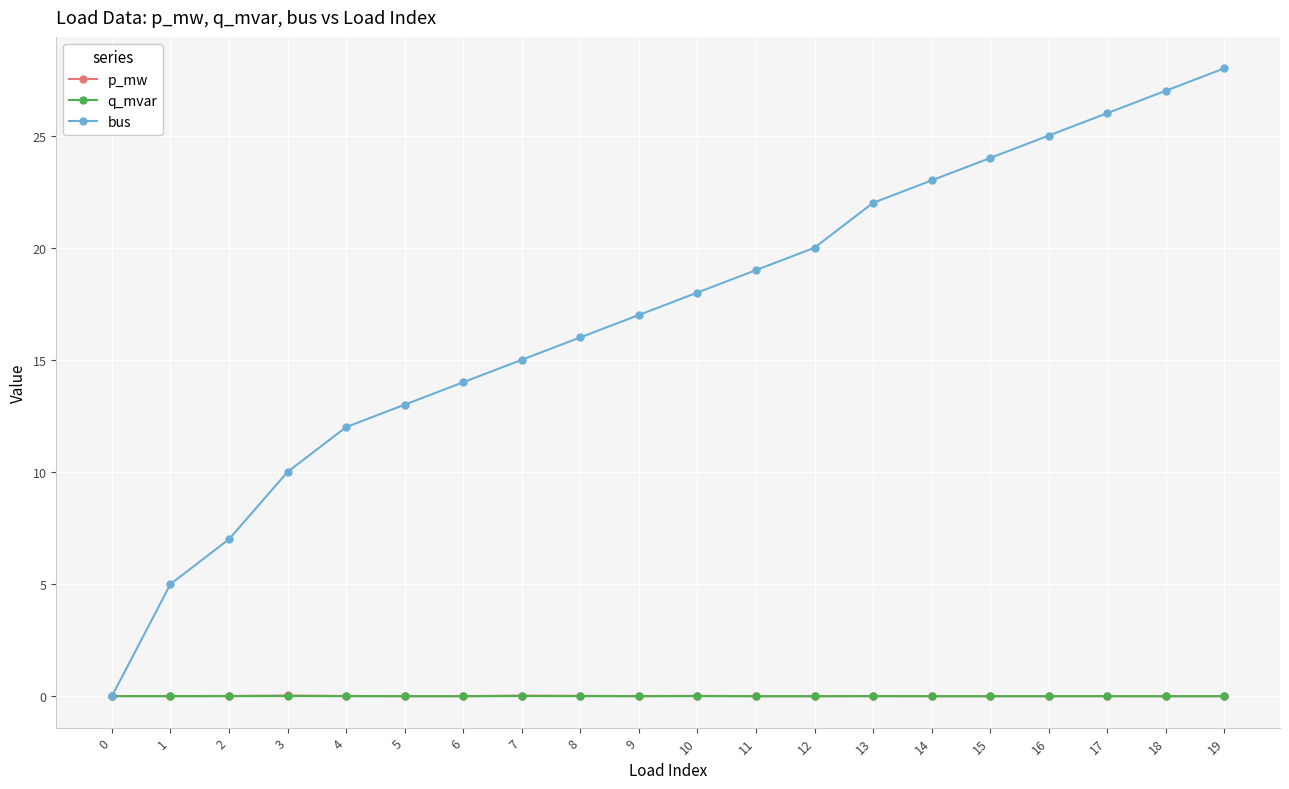

What is the total value across all series at 4?

12.0